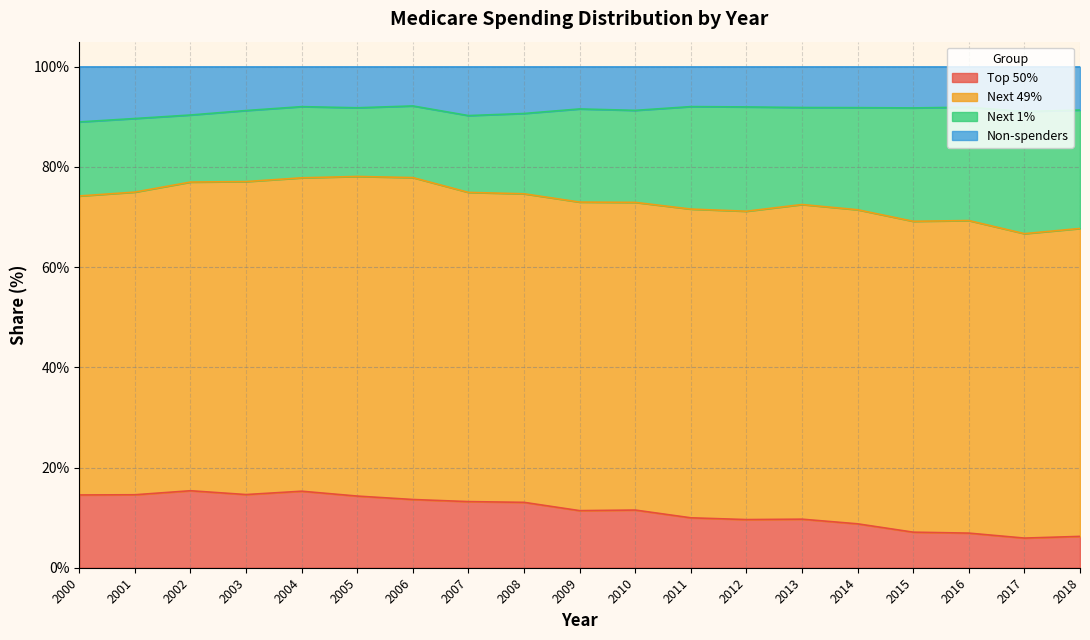

What are all the series names shown in the legend?

Top 50%, Next 49%, Next 1%, Non-spenders